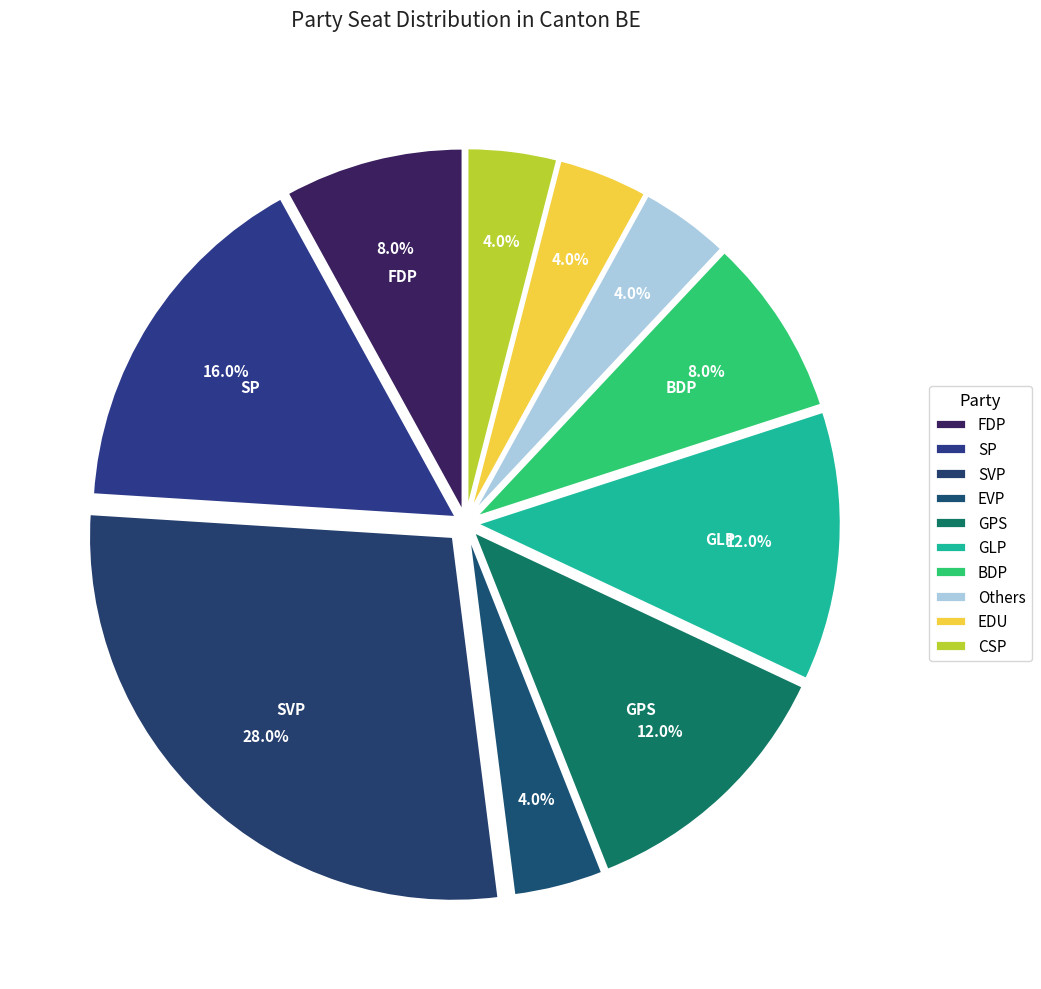

Approximately how many times larger is the value at Others compared to SP?

0.2